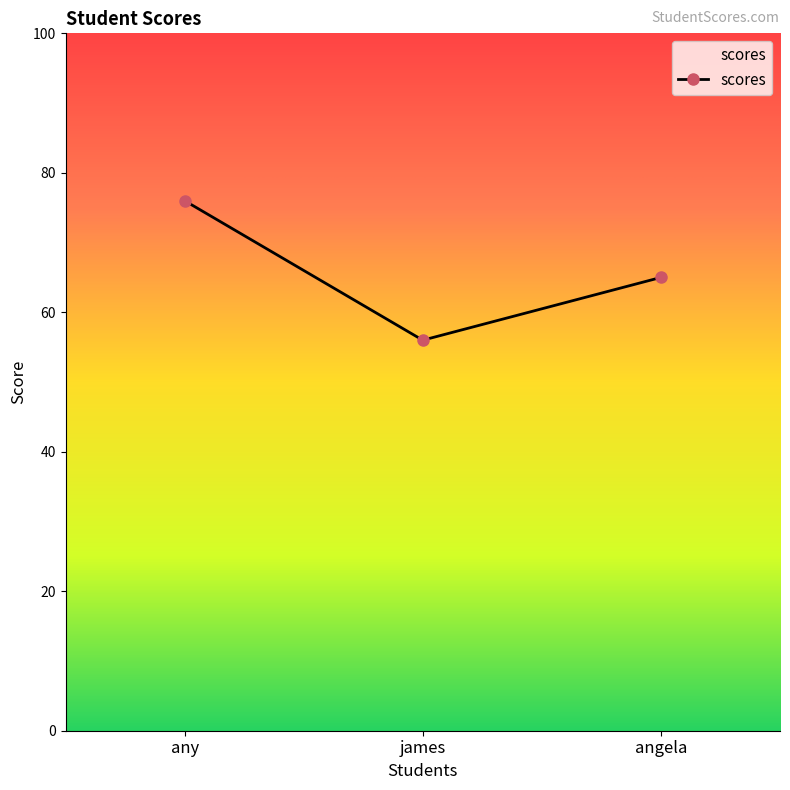

What is the difference between the maximum and minimum values?

20